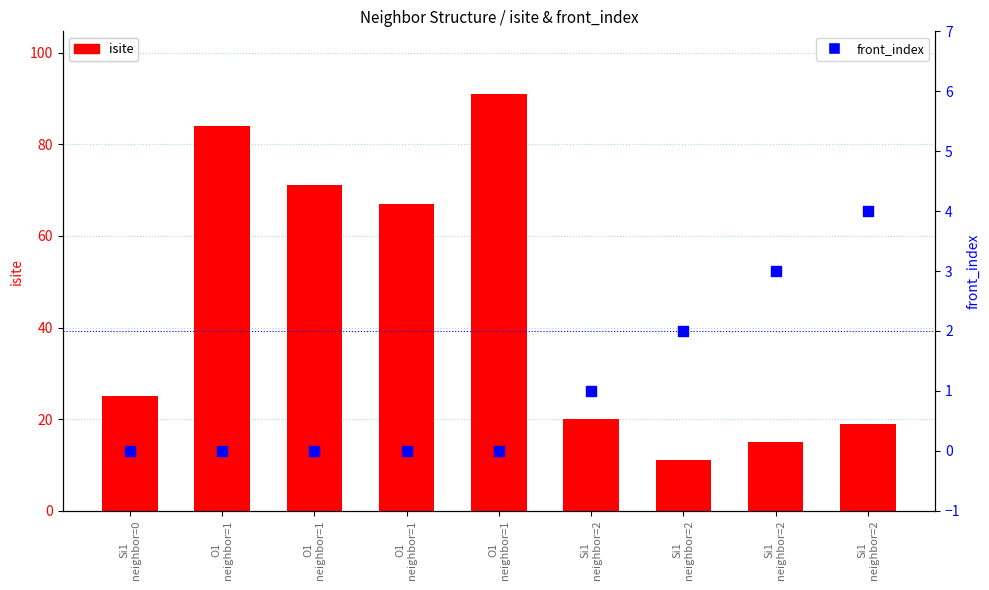

Which series has the widest spread of Y values?

isite